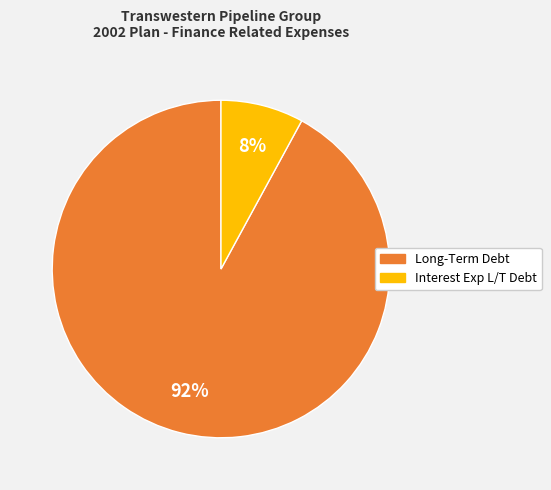

Does any single category account for the majority?

Yes